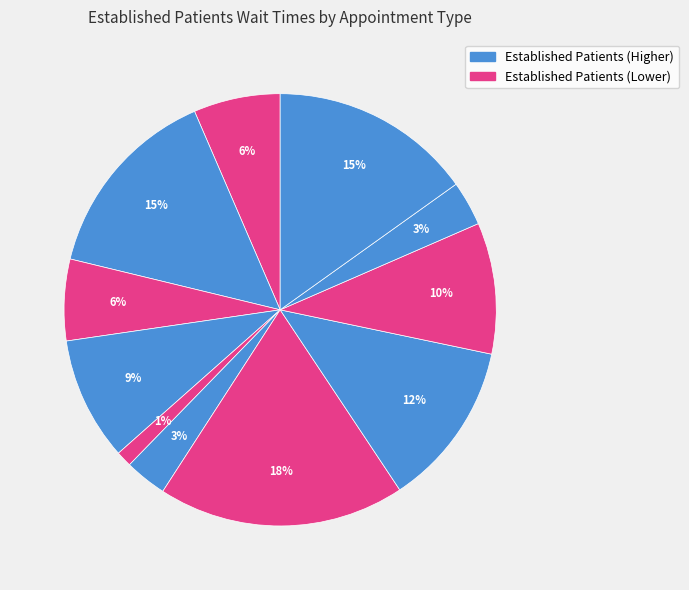

Is there a majority slice in this chart?

No